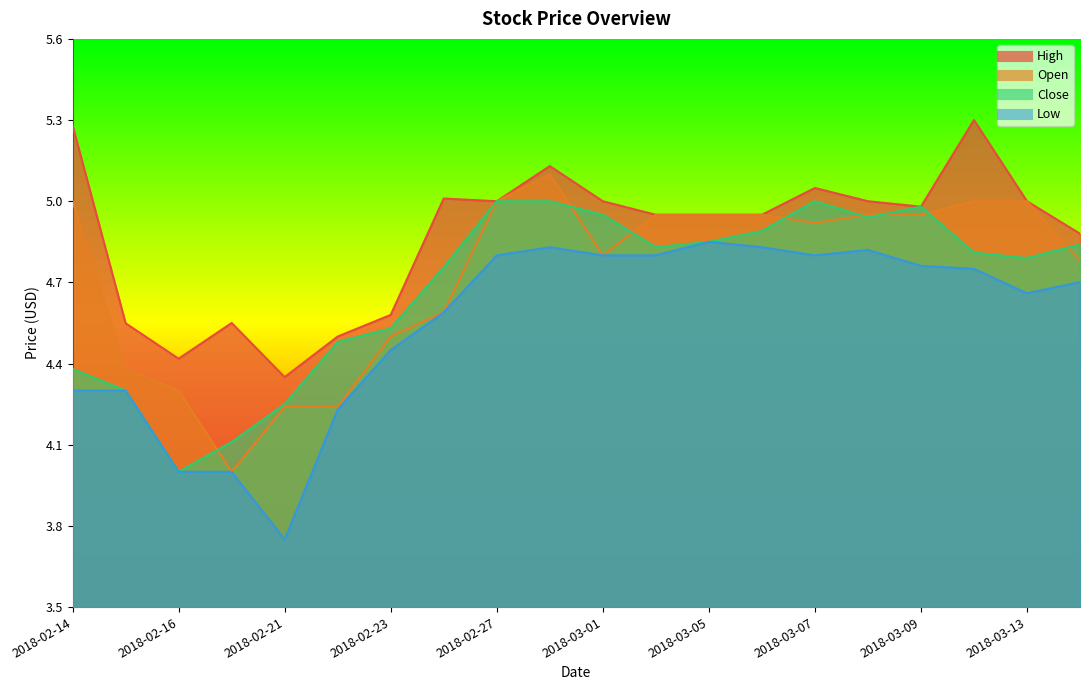

Which category has the highest value in the Open series?

2018-02-28